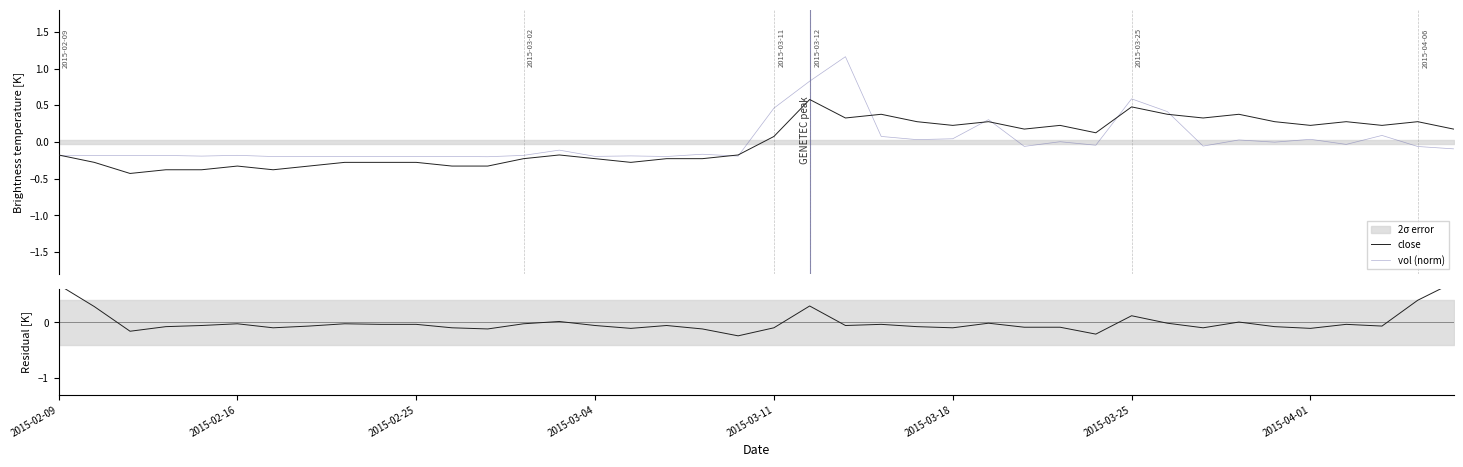

Is this an area chart (filled region under the line)?

No